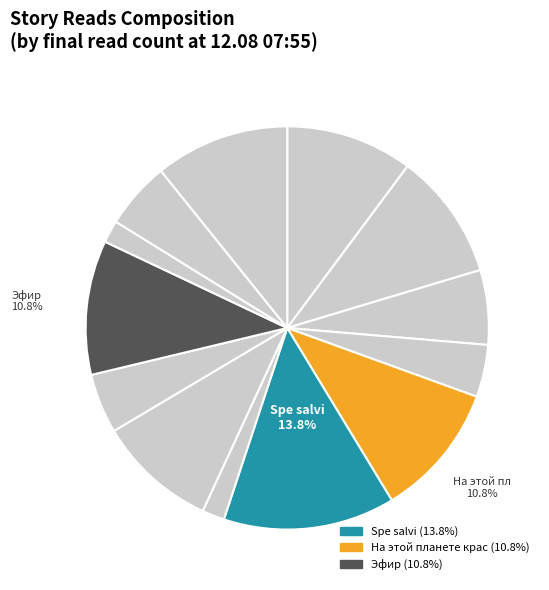

How many slices are in this pie chart?

13